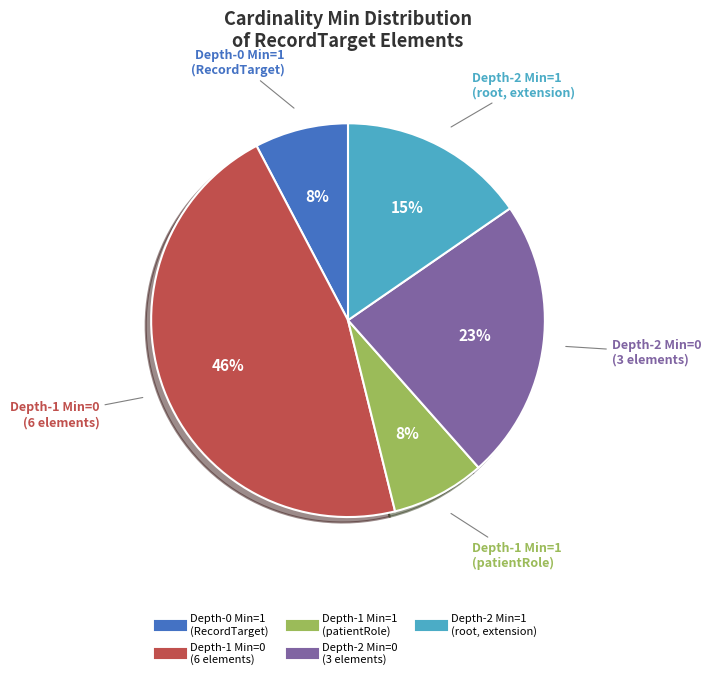

Count the number of slices in the pie.

5